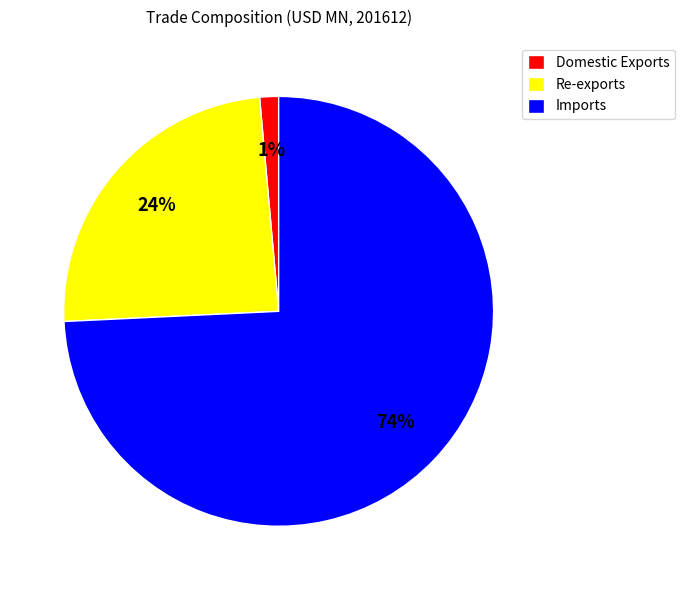

Does Imports account for over 50% of the chart?

Yes